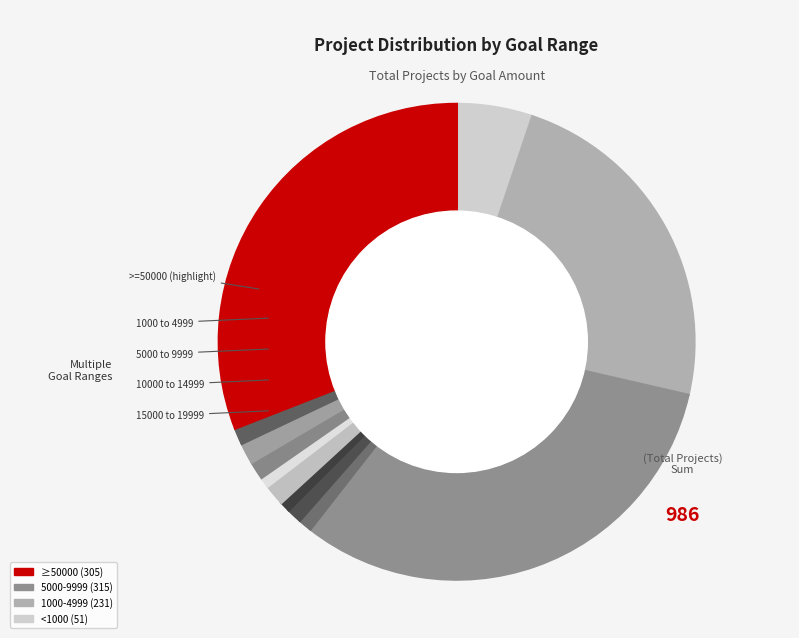

Do 45000 to 49999 and 25000 to 29999 together represent more than half of the pie?

No